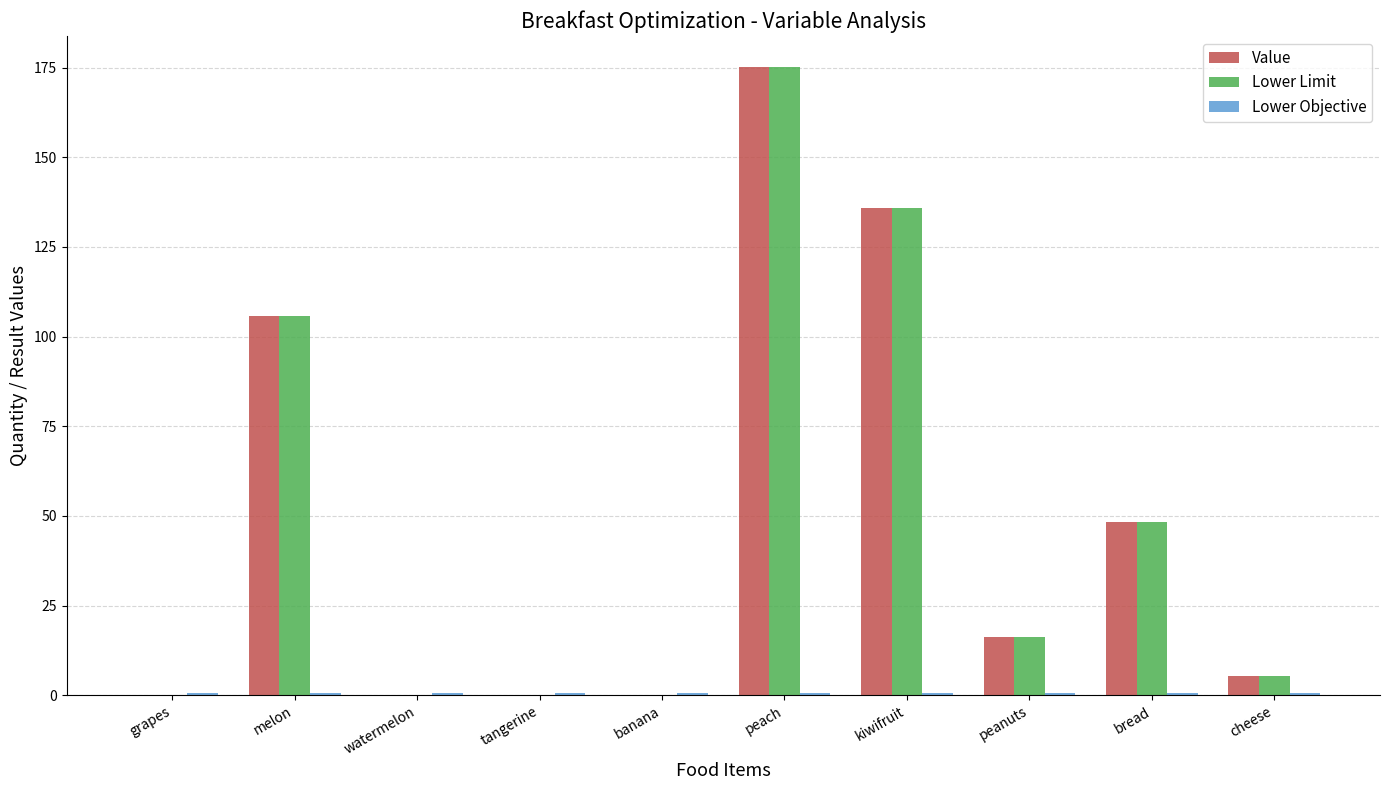

Between kiwifruit and bread, which series saw the biggest shift?

Lower Limit